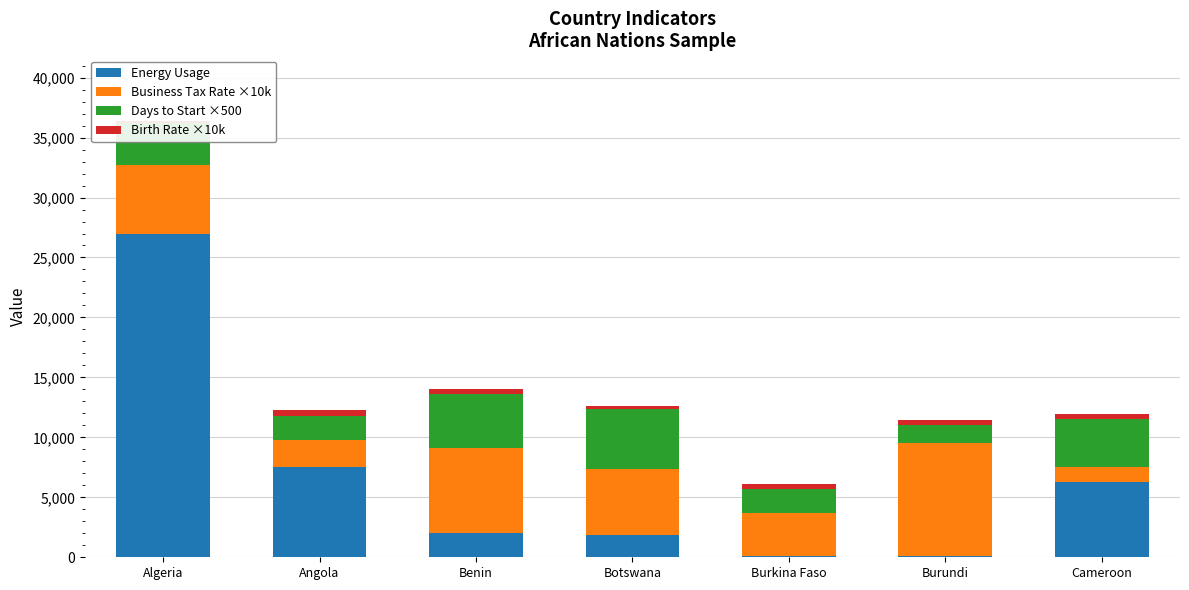

What is the sum of the Business Tax Rate ×10k values at Angola and Algeria?

8000